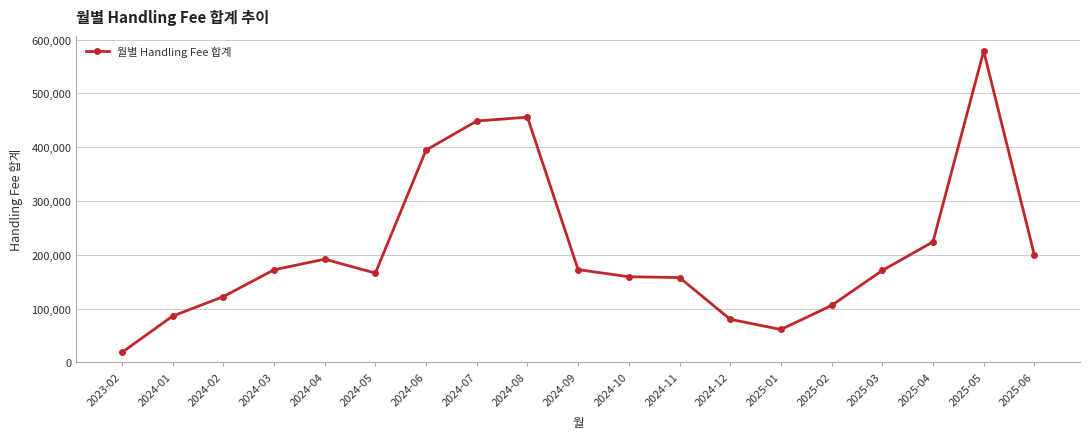

Between 2024-08 and 2024-03, which is larger?

2024-08